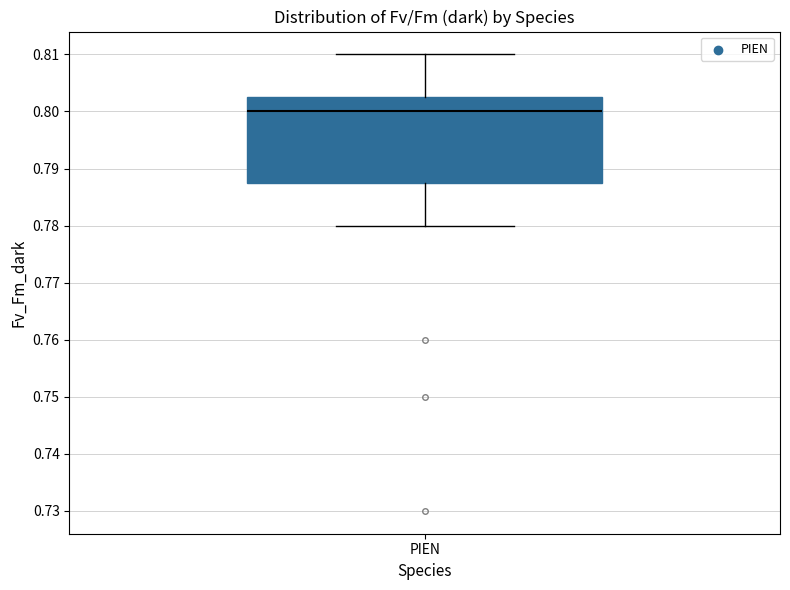

Read this box plot against the y-axis: the position of the median line, the range covered by the box, and the ends of both whiskers. The values are not printed on the chart, so give them approximately, as read against the axis.

median 0.800, box 0.788 to 0.803, whiskers 0.780 to 0.810